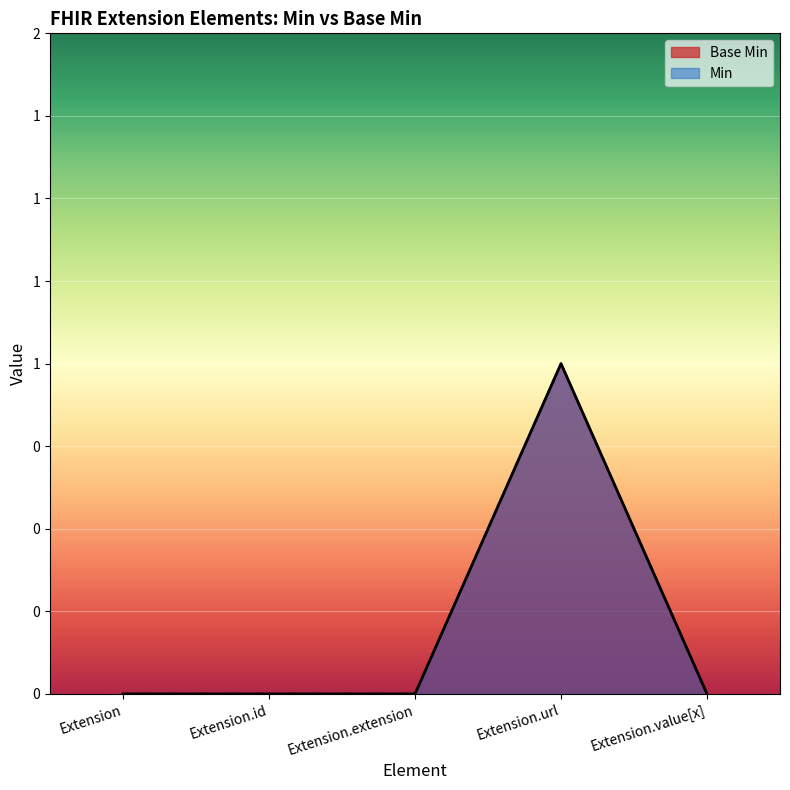

Where is the first local maximum for Min?

Extension.url